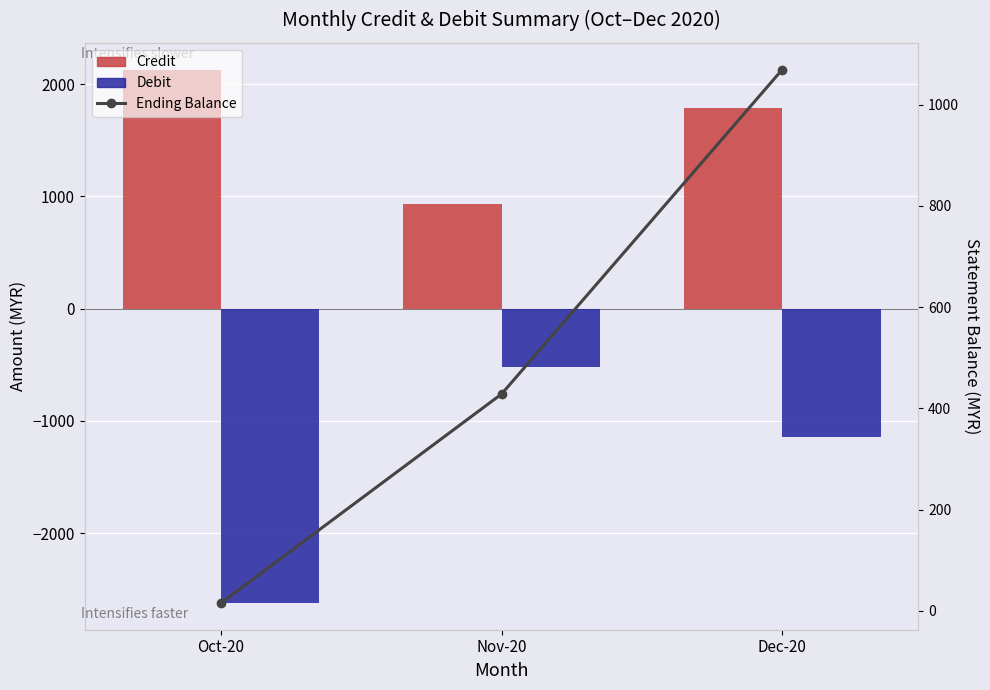

What is the difference between the highest and lowest values at Nov-20?

1452.7